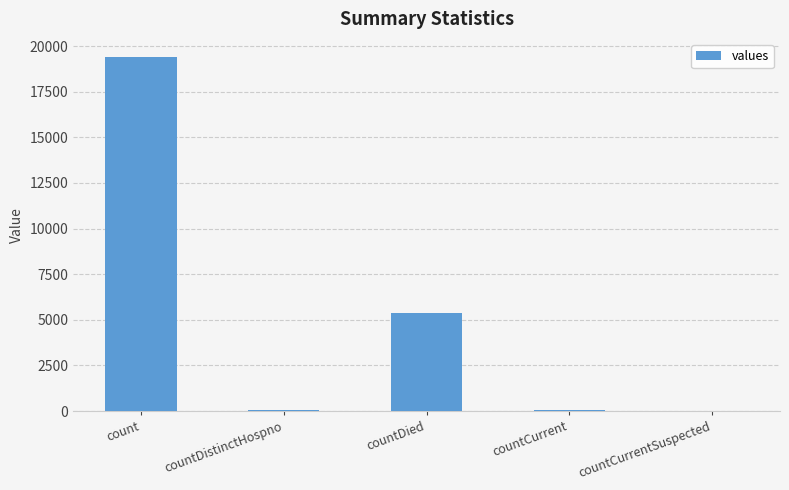

At which label is the value closest to 9710?

countDied